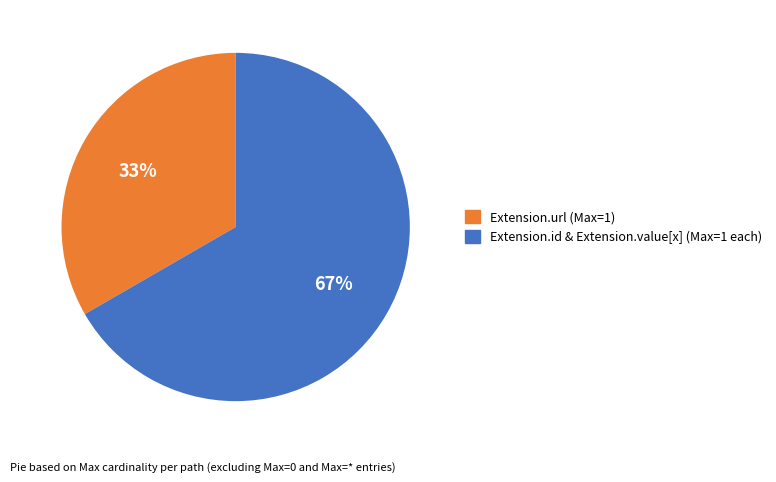

To the nearest percent, what is the average slice percentage?

50%